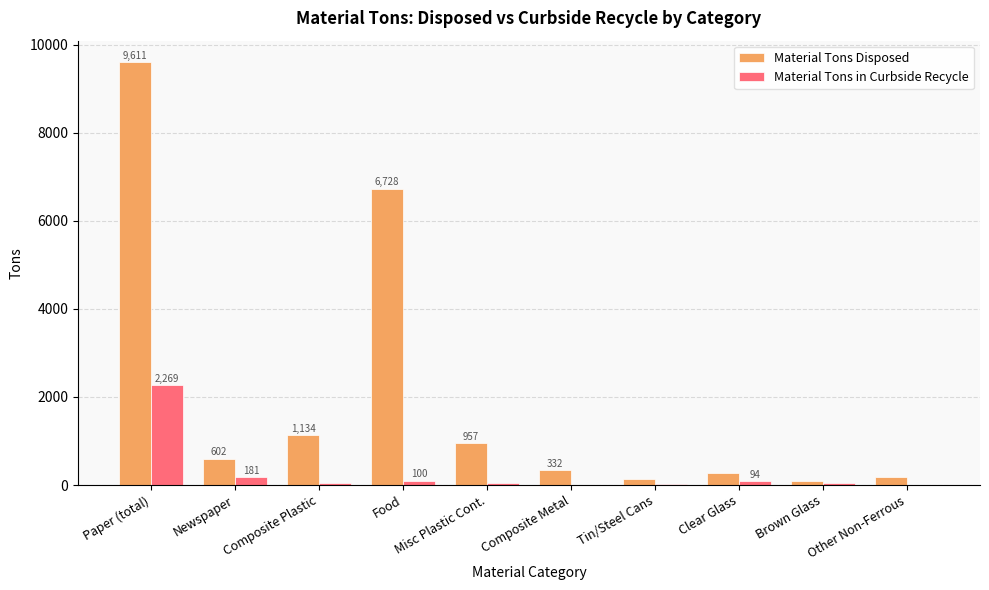

How many groups of bars are there?

10